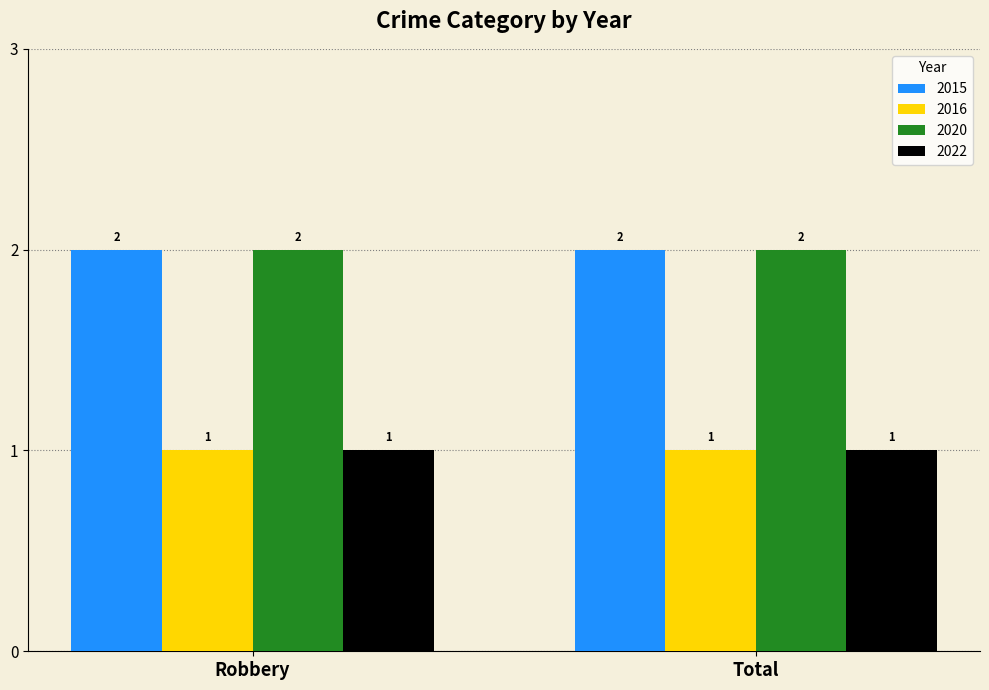

Does the chart contain any negative values?

No